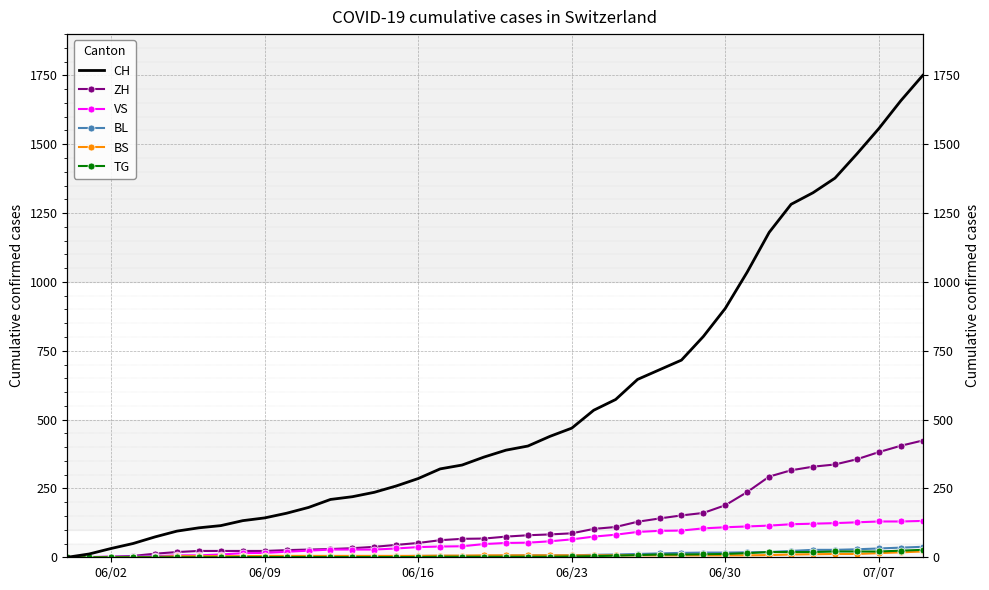

True or false: TG and VS intersect in this chart.

False